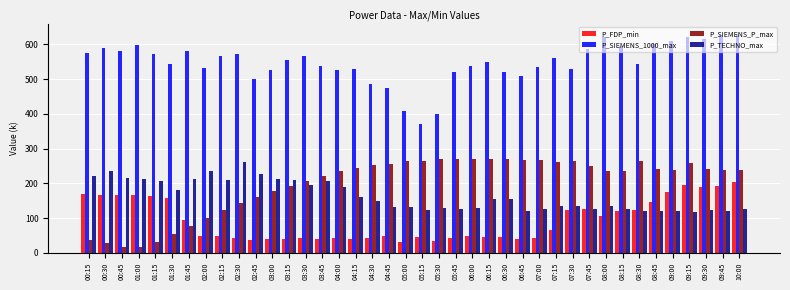

How many groups of bars are there?

40